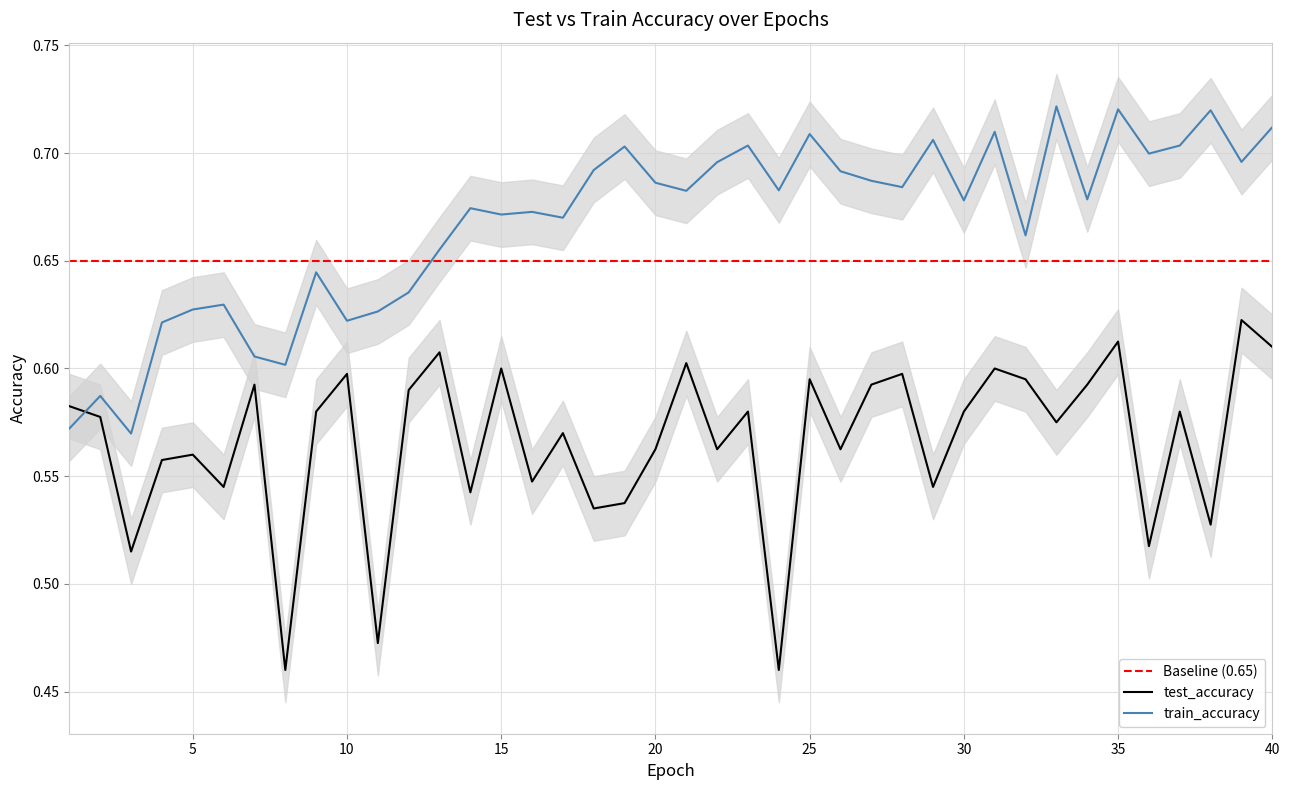

Rank the series by their maximum value, from lowest to highest.

test_accuracy, train_accuracy